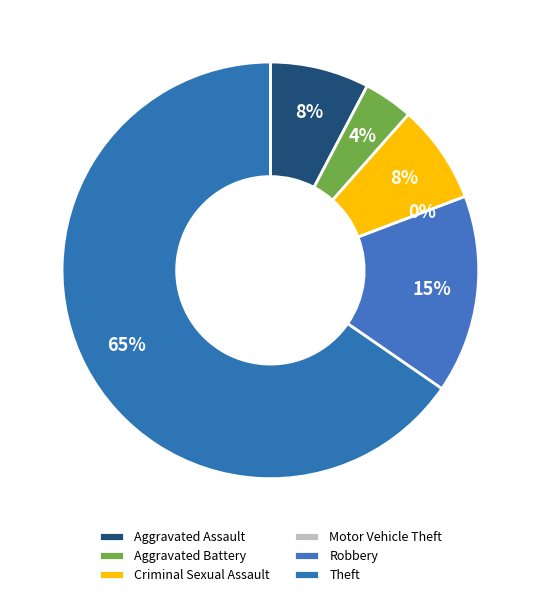

To the nearest percent, what portion does Criminal Sexual Assault represent?

8%